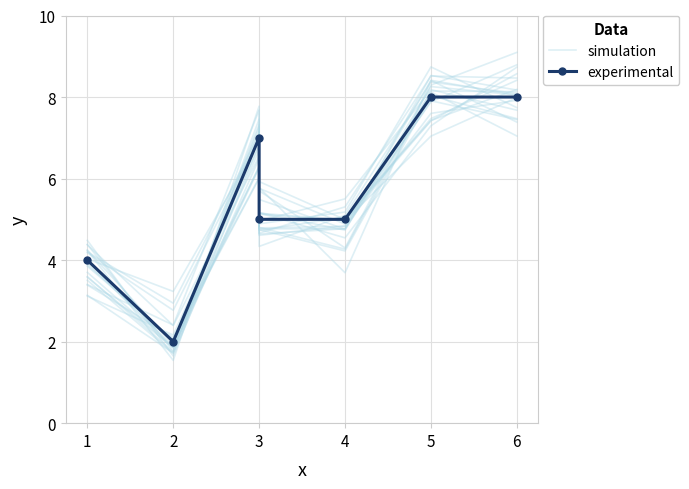

What is the difference between the maximum and minimum values in the experimental series?

6.0